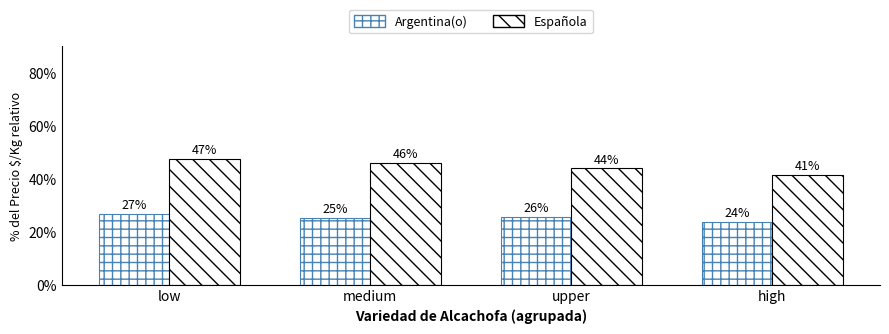

Are the bars grouped side by side (vs. stacked)?

Yes